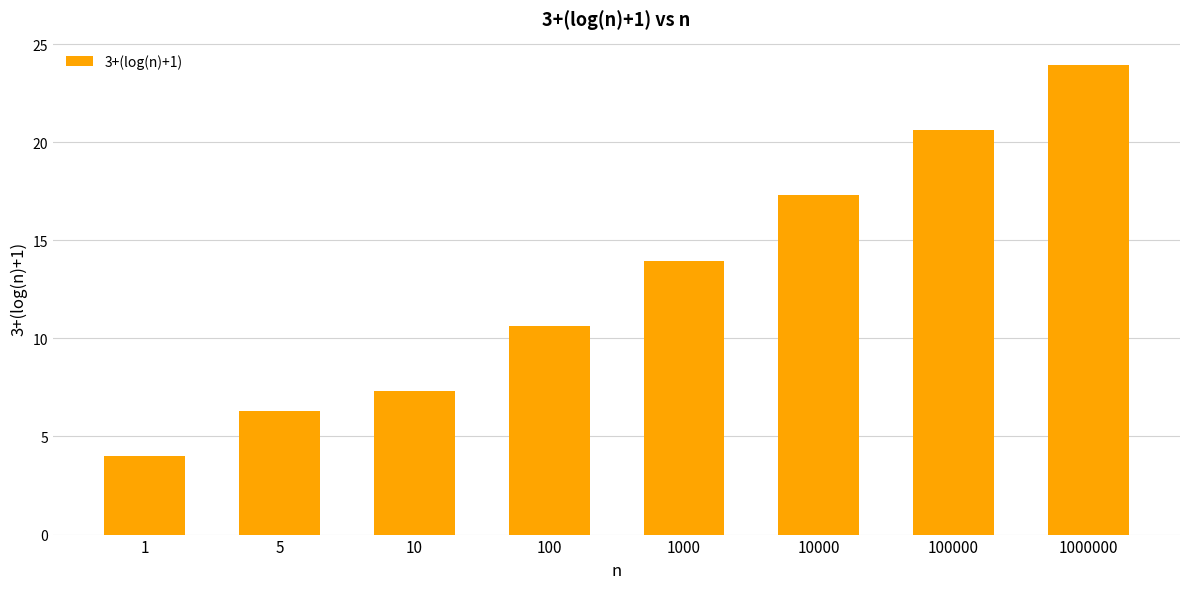

List the labels in order of value, largest first.

1000000, 100000, 10000, 1000, 100, 10, 5, 1